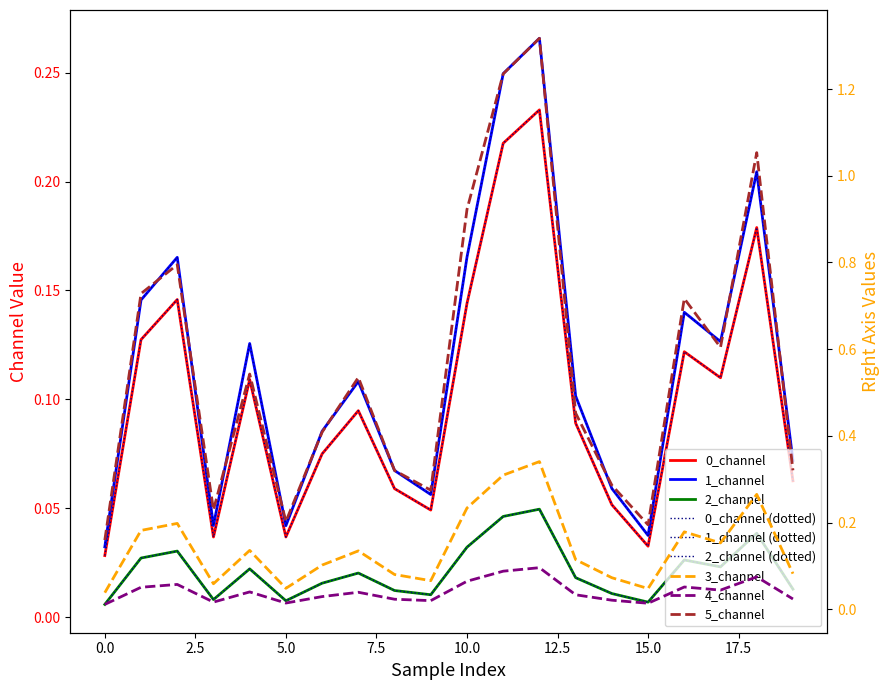

What is the sum of all 4_channel values?

0.8